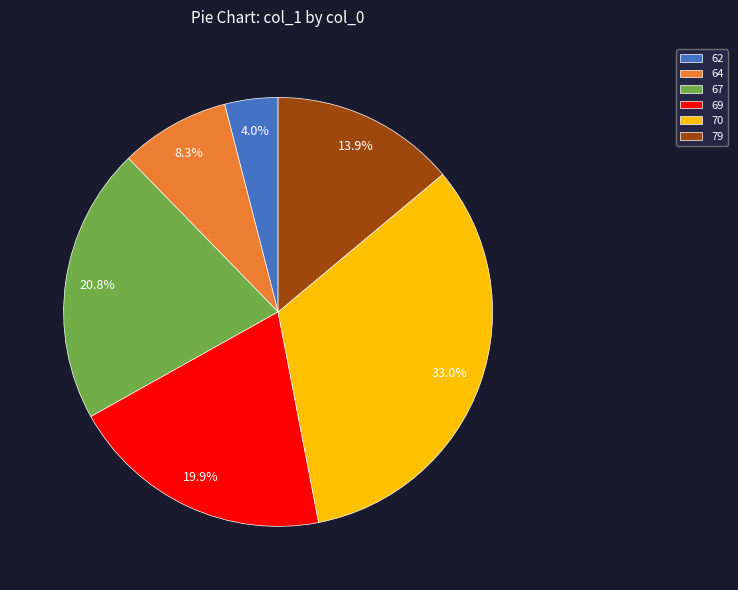

To the nearest percent, what portion does 67 represent?

21%